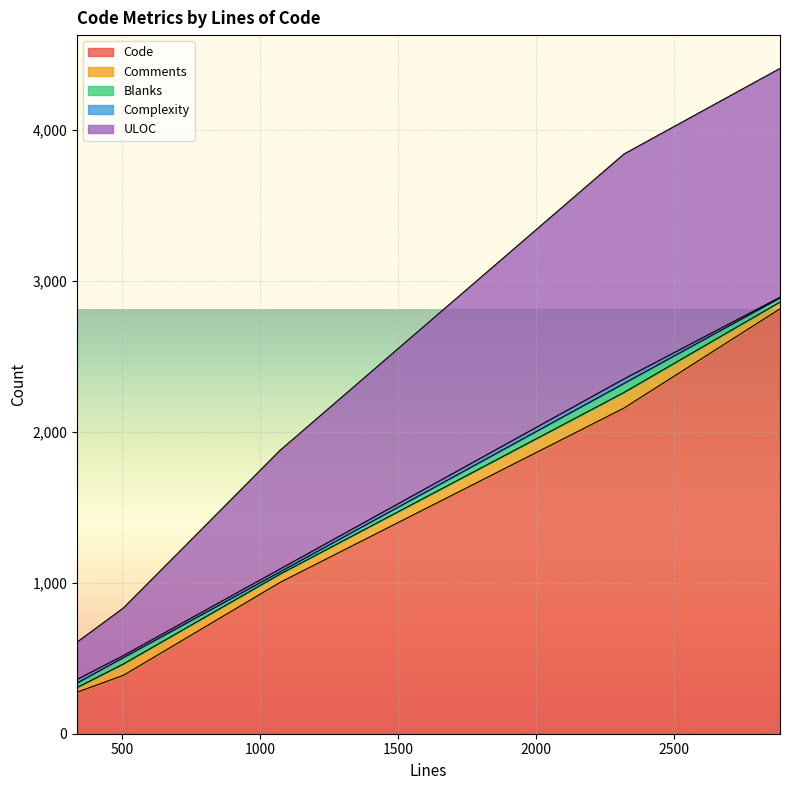

List the labels in order of ULOC value, largest first.

2885, 2319, 1071, 504, 336